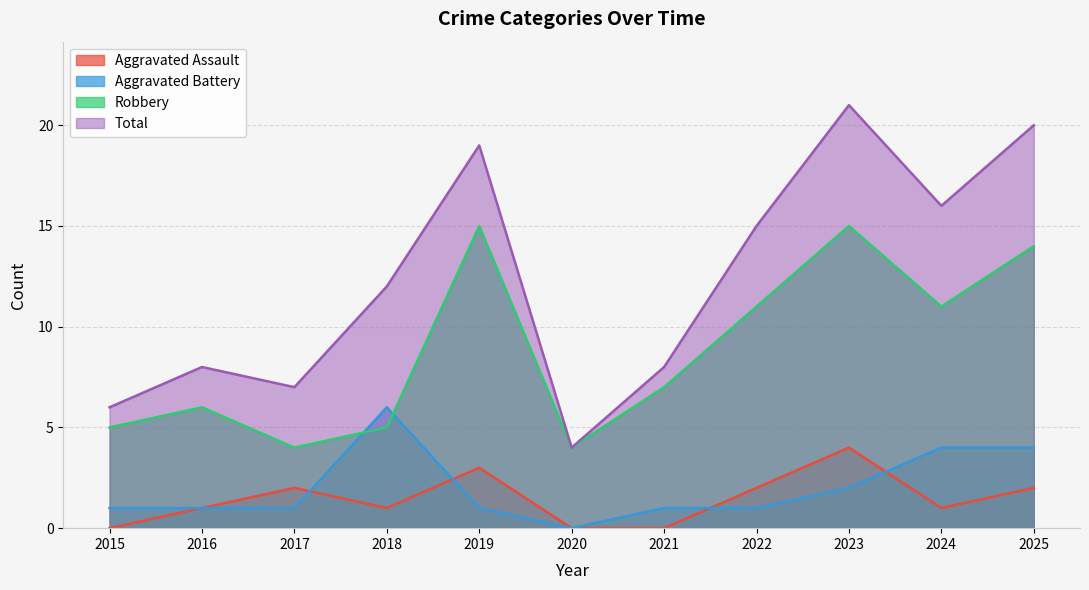

At which category is the sum across all series the highest?

2023